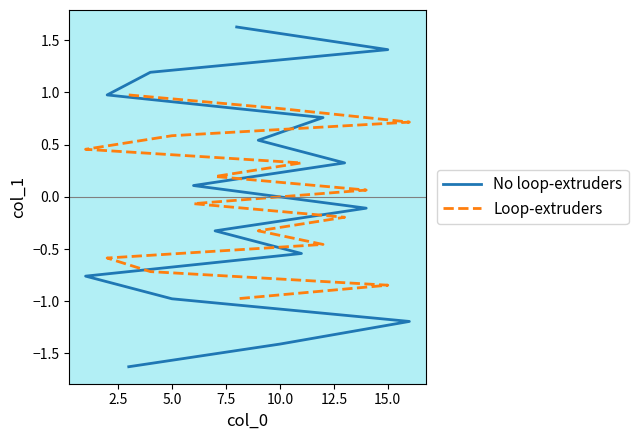

The value of No loop-extruders at 17.5 is -0.1. True or false?

False